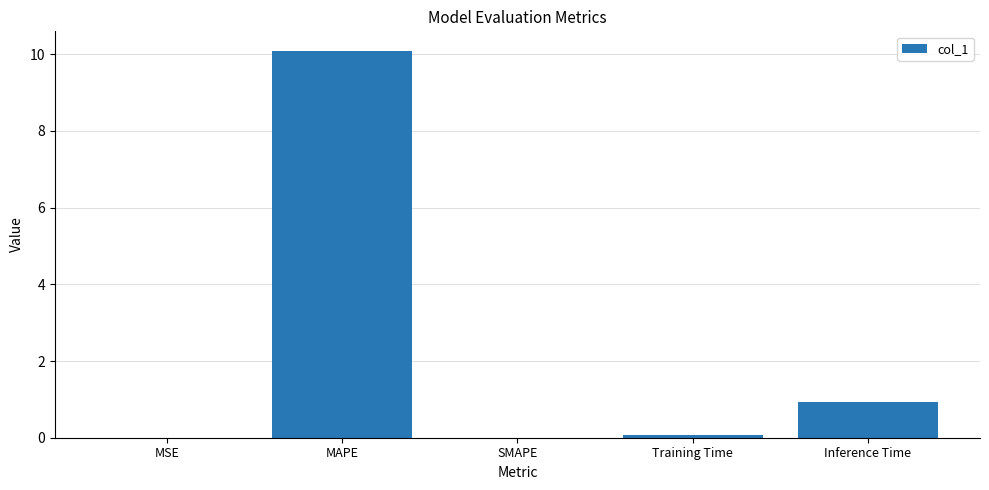

Between Training Time and MAPE, which is larger?

MAPE